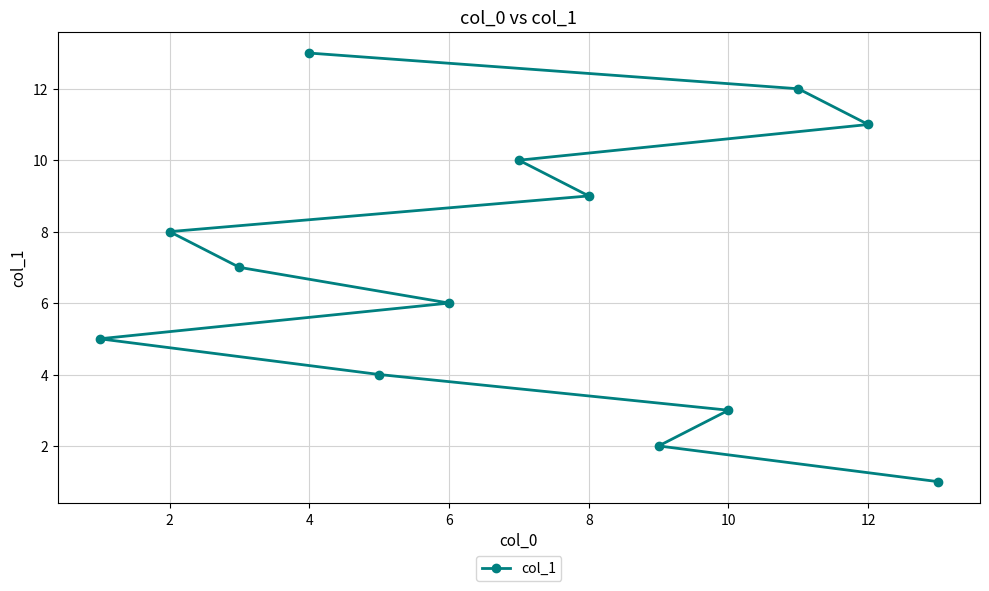

How many series are shown in this chart?

1